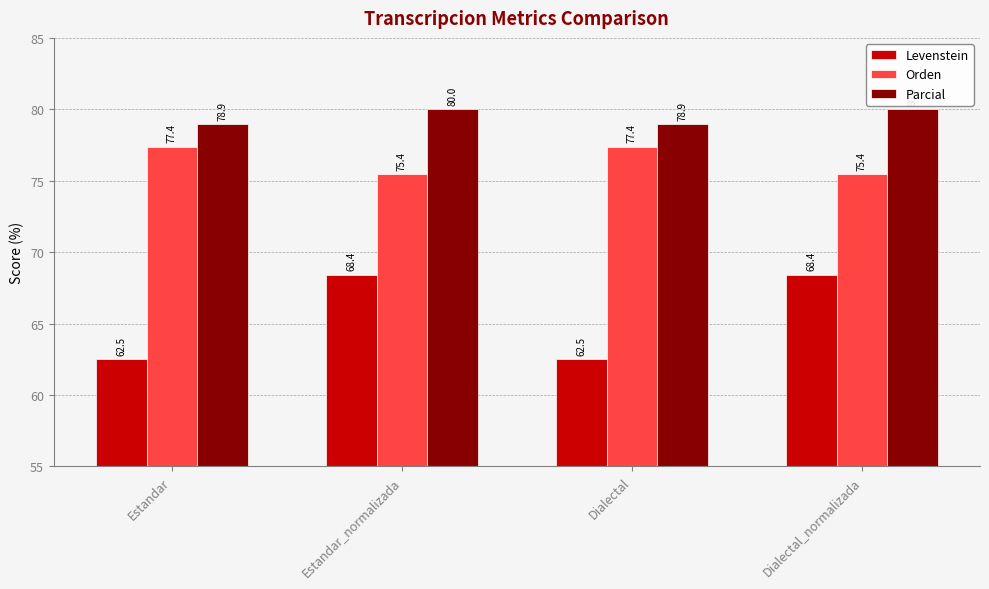

The value of Orden at Dialectal is 40.1. True or false?

False